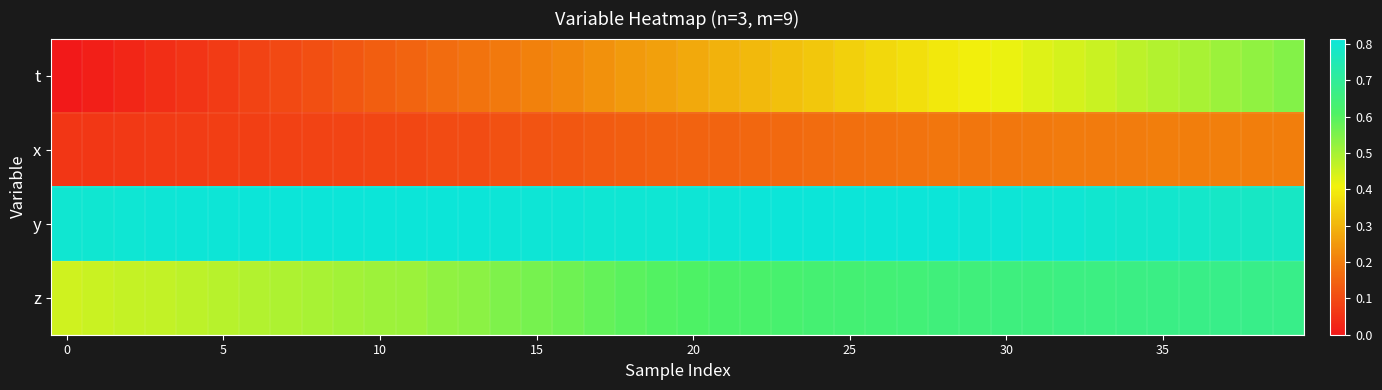

Reading right to left, what are all the values shown in this chart?

t: 0.5	0.5	0.5	0.5	0.5	0.5	0.5	0.4	0.4	0.4	0.4	0.4	0.4	0.4	0.3	0.3	0.3	0.3	0.3	0.3	0.3	0.3	0.2	0.2	0.2	0.2	0.2	0.2	0.2	0.1	0.1	0.1	0.1	0.1	0.1	0.1	0.0	0.0	0.0	0.0
x: 0.2	0.2	0.2	0.2	0.2	0.2	0.2	0.2	0.2	0.2	0.2	0.2	0.2	0.2	0.2	0.2	0.2	0.2	0.2	0.1	0.1	0.1	0.1	0.1	0.1	0.1	0.1	0.1	0.1	0.1	0.1	0.1	0.1	0.1	0.1	0.1	0.1	0.1	0.1	0.1
y: 0.8	0.8	0.8	0.8	0.8	0.8	0.8	0.8	0.8	0.8	0.8	0.8	0.8	0.8	0.8	0.8	0.8	0.8	0.8	0.8	0.8	0.8	0.8	0.8	0.8	0.8	0.8	0.8	0.8	0.8	0.8	0.8	0.8	0.8	0.8	0.8	0.8	0.8	0.8	0.8
z: 0.7	0.7	0.7	0.7	0.7	0.7	0.7	0.7	0.7	0.7	0.6	0.6	0.6	0.6	0.6	0.6	0.6	0.6	0.6	0.6	0.6	0.6	0.6	0.6	0.6	0.5	0.5	0.5	0.5	0.5	0.5	0.5	0.5	0.5	0.5	0.5	0.5	0.5	0.5	0.5